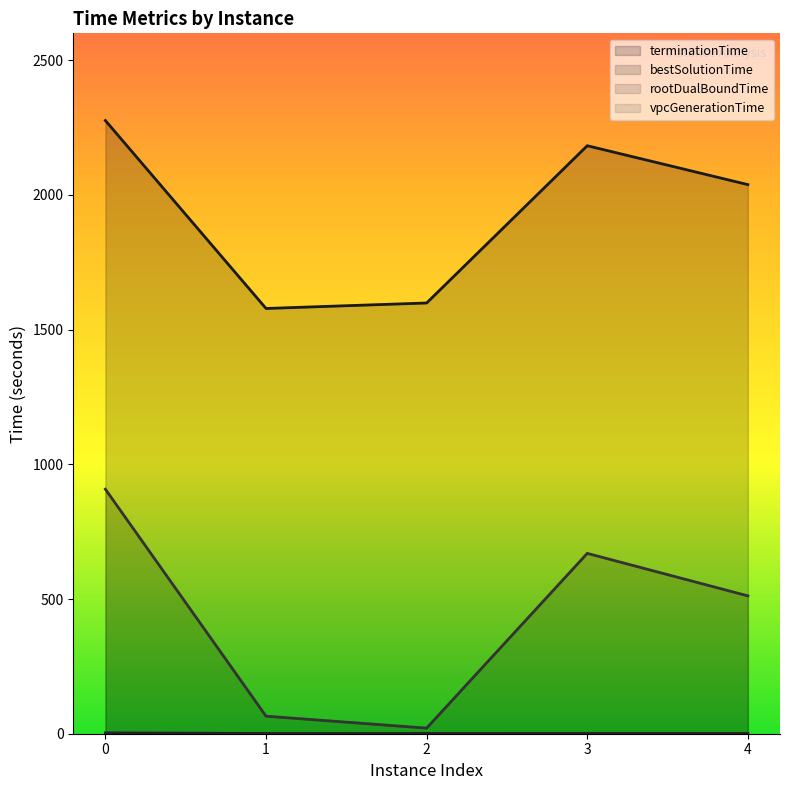

Where is terminationTime nearest to the value 1927?

4